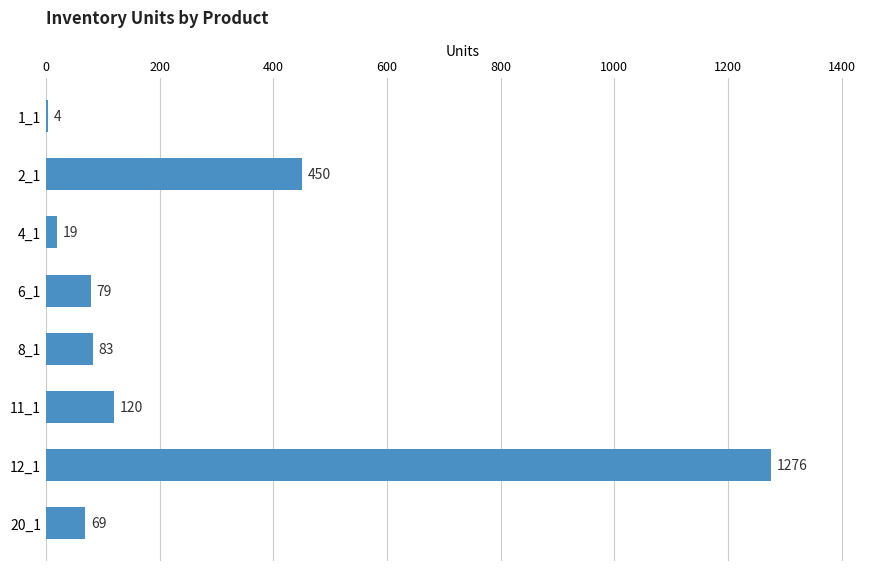

Are the bars grouped side by side (vs. stacked)?

No